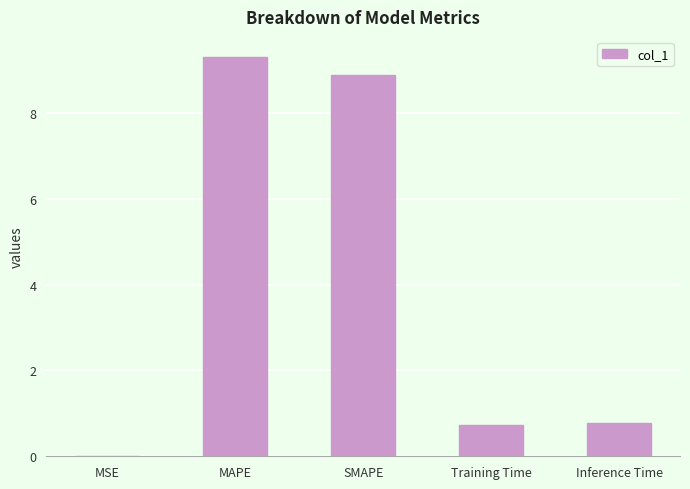

The value at MAPE is 9.3. True or false?

True